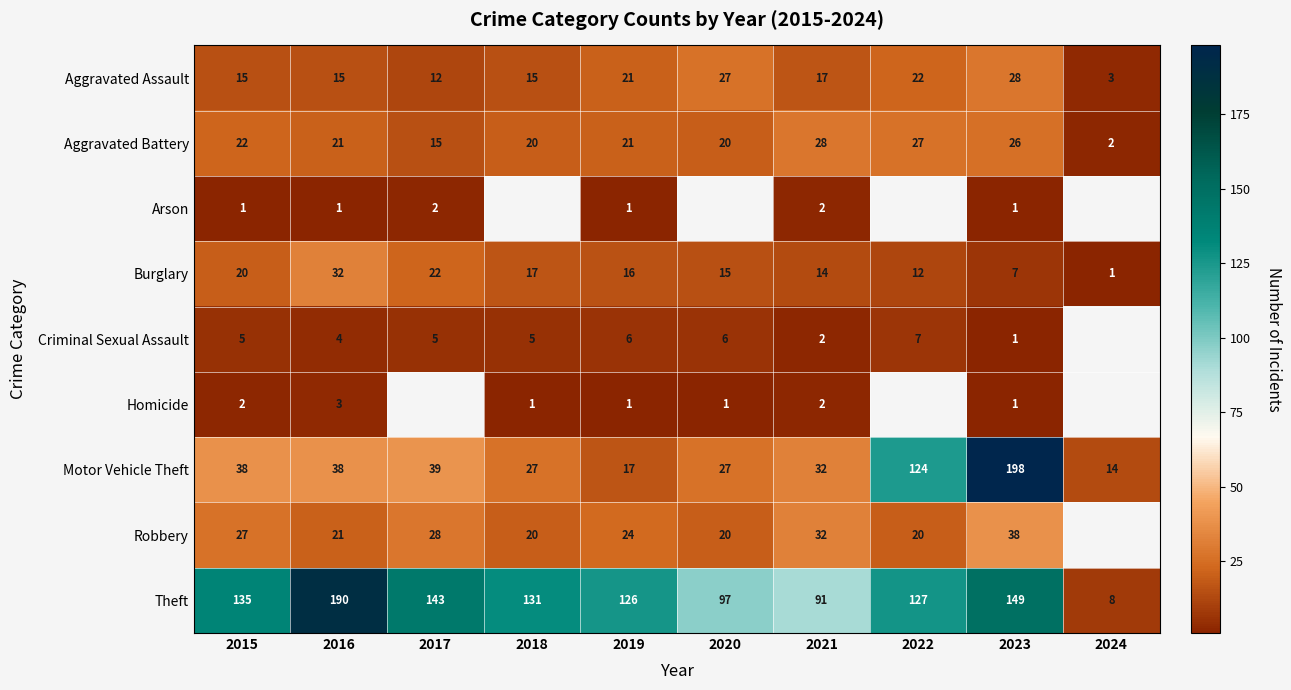

What is the difference between the second highest and minimum values in the Motor Vehicle Theft series?

110